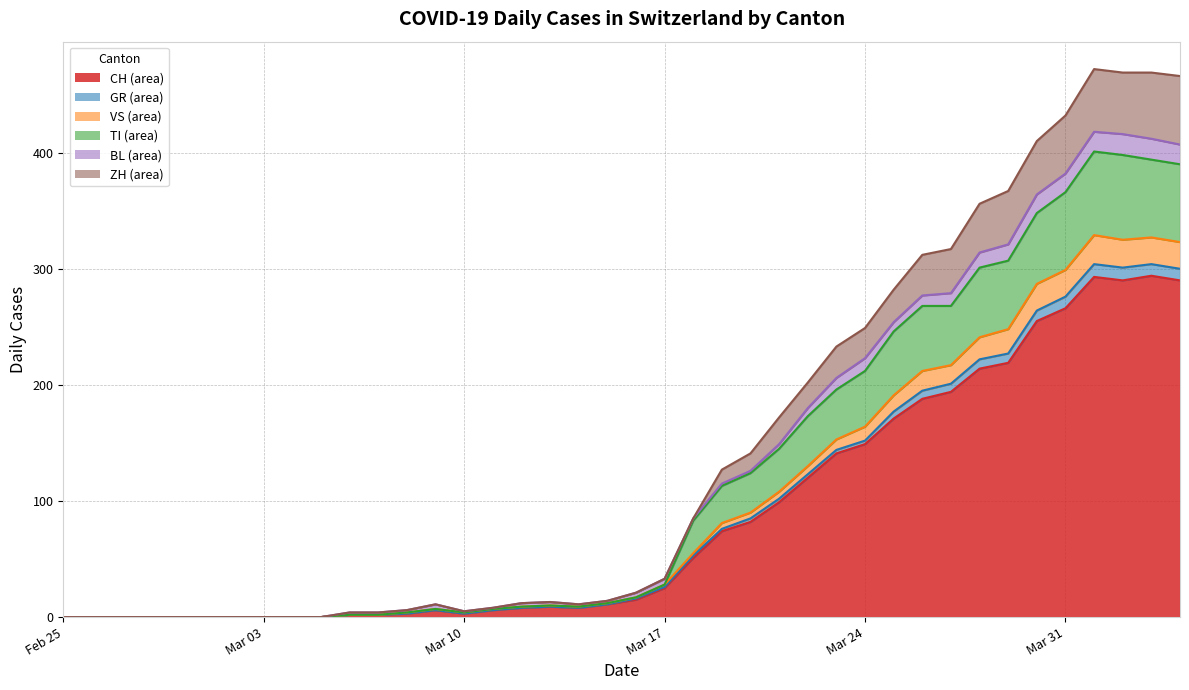

Where does the GR line series first go above 16?

Mar 17